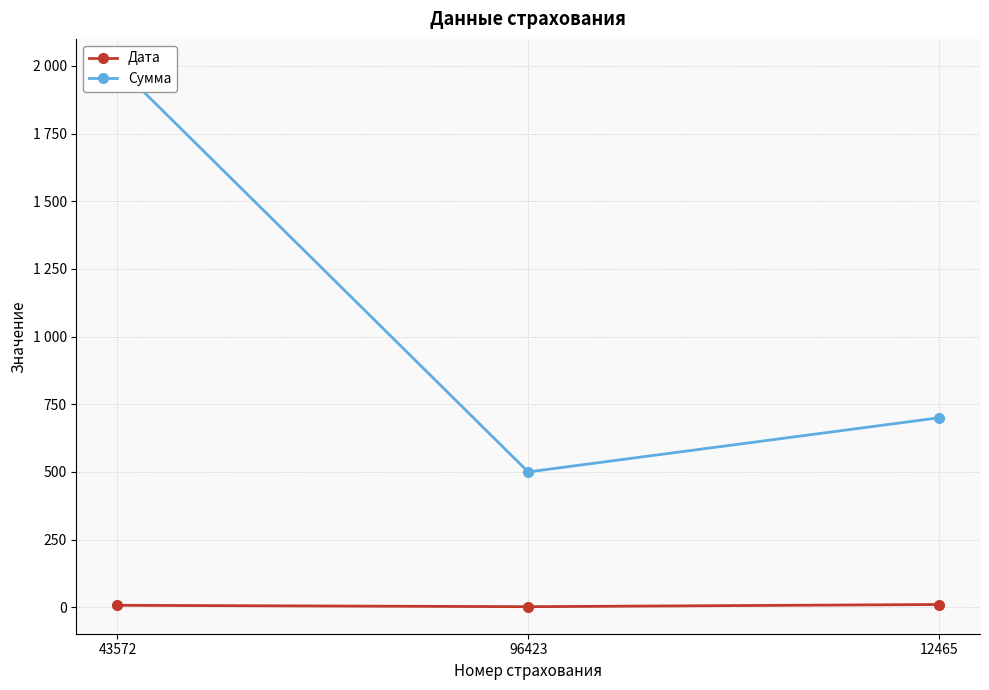

How many lines are shown in the chart?

2